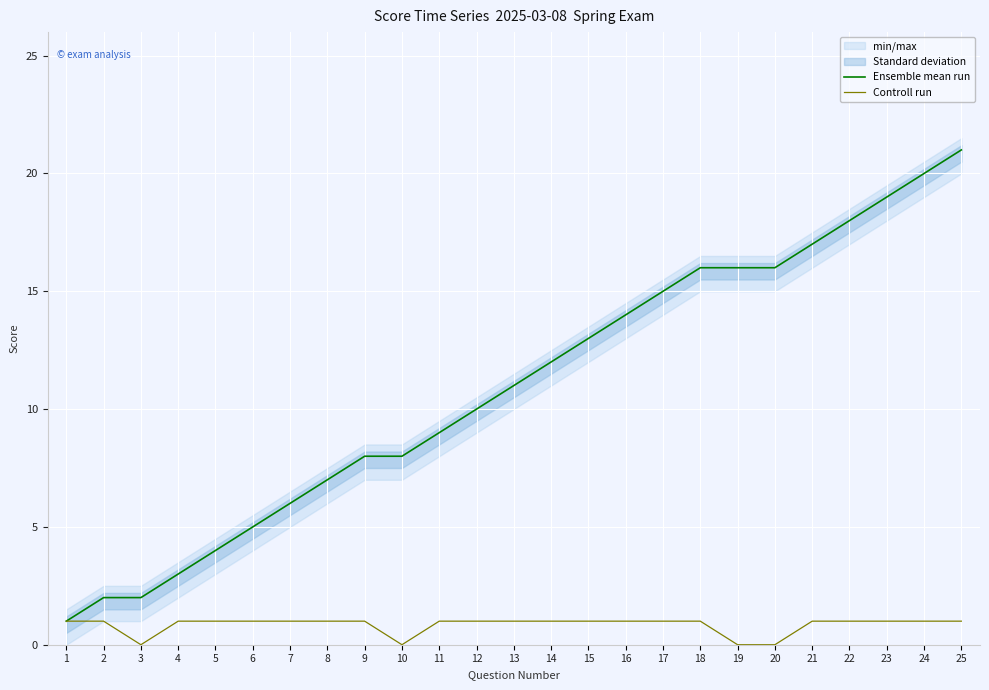

Rank the series at 24 from highest to lowest value.

Ensemble mean run, Controll run